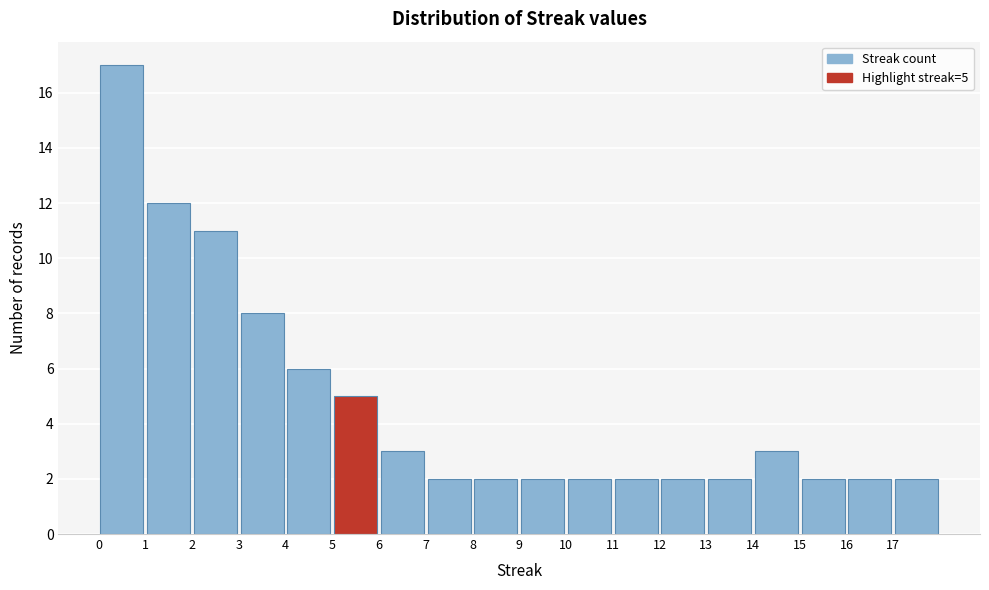

Over which range of the x-axis is the bar tallest?

0 to 1